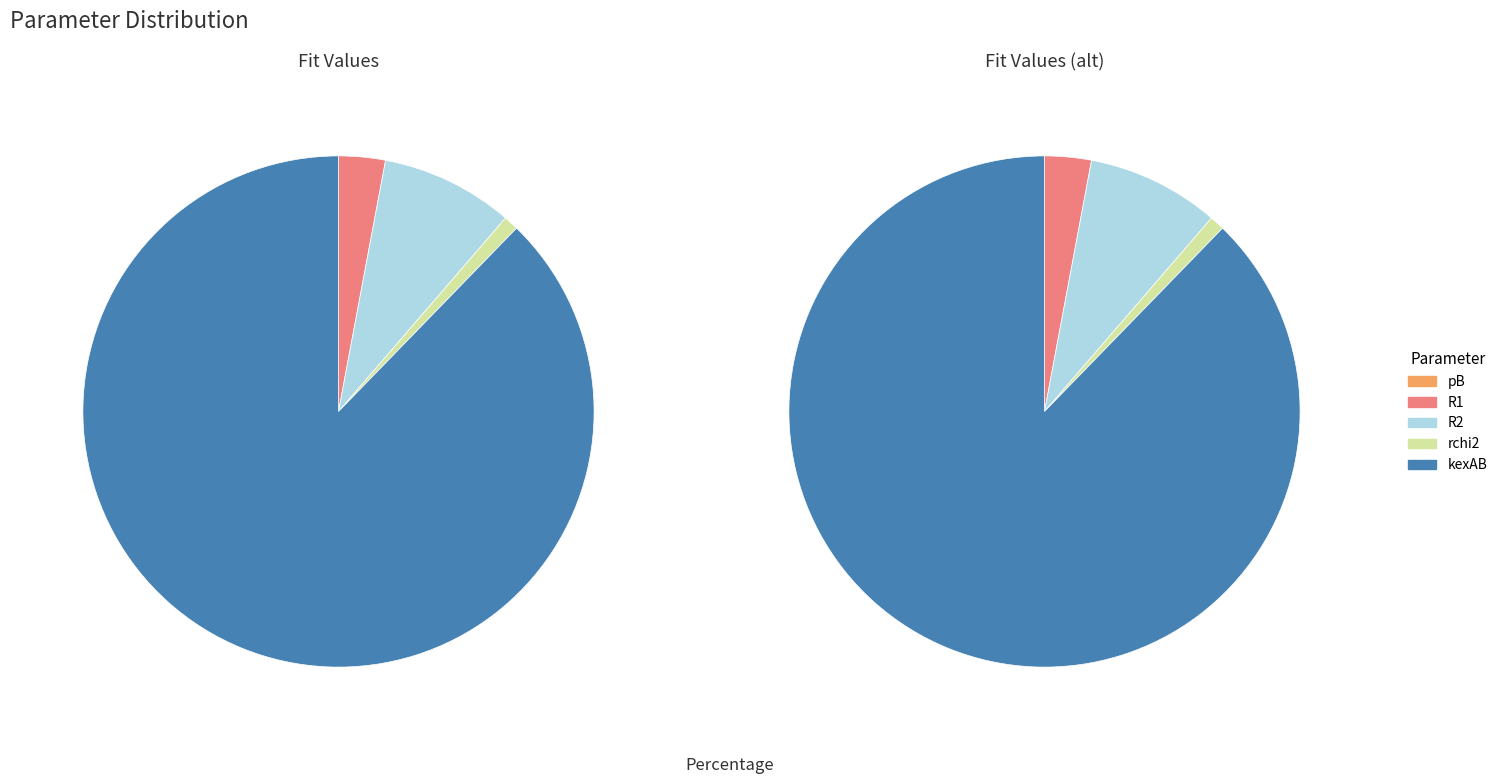

Rank the categories by value from highest to lowest.

kexAB, R2, R1, rchi2, pB